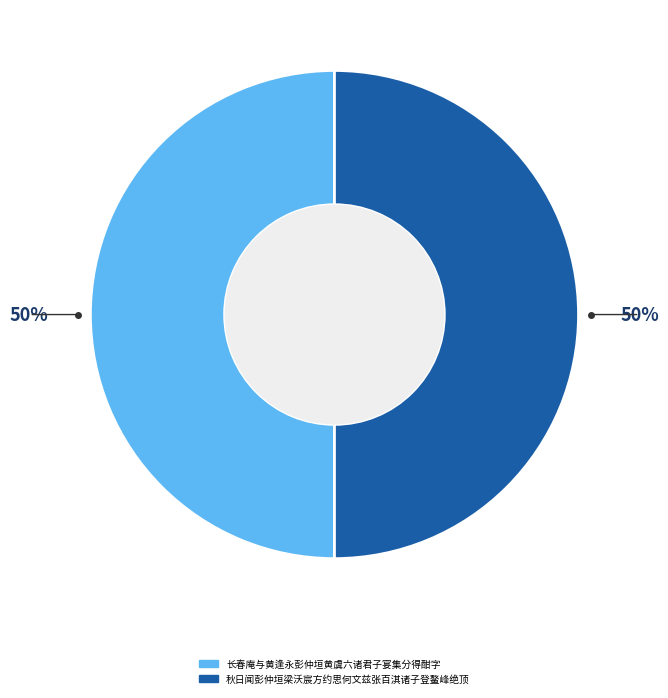

What is the ratio of the value at 长春庵与黄逢永彭仲垣黄虞六诸君子宴集分得酣字 to the value at 秋日闻彭仲垣梁沃宸方约思何文兹张百淇诸子登鳌峰绝顶?

1.0